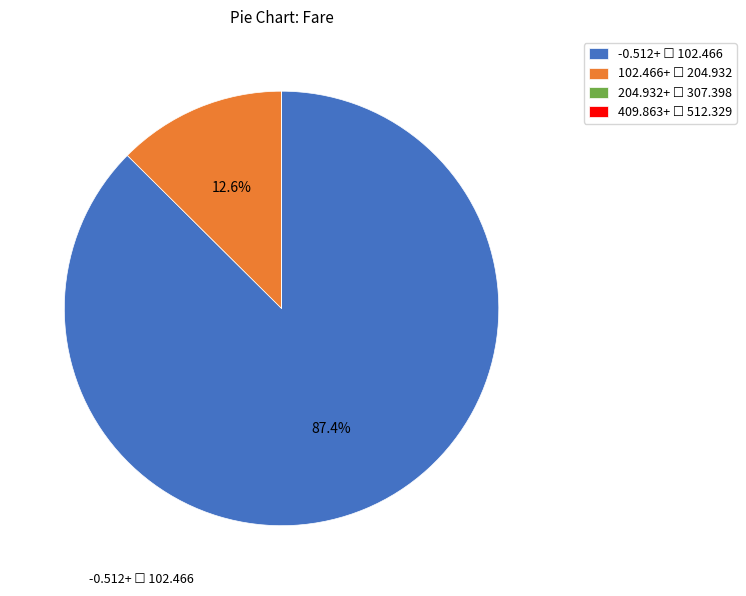

To the nearest percent, what is the average slice percentage?

25%